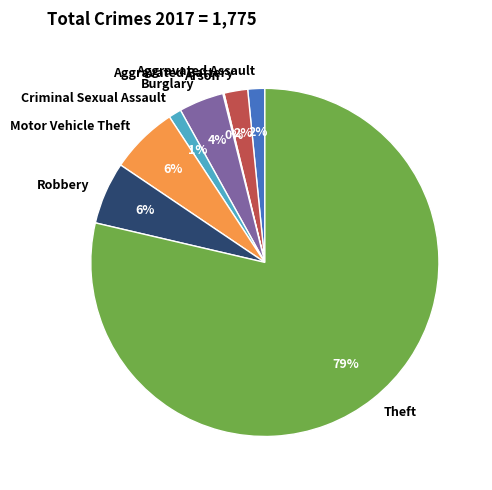

Is it true that Criminal Sexual Assault is 1% of the pie?

True